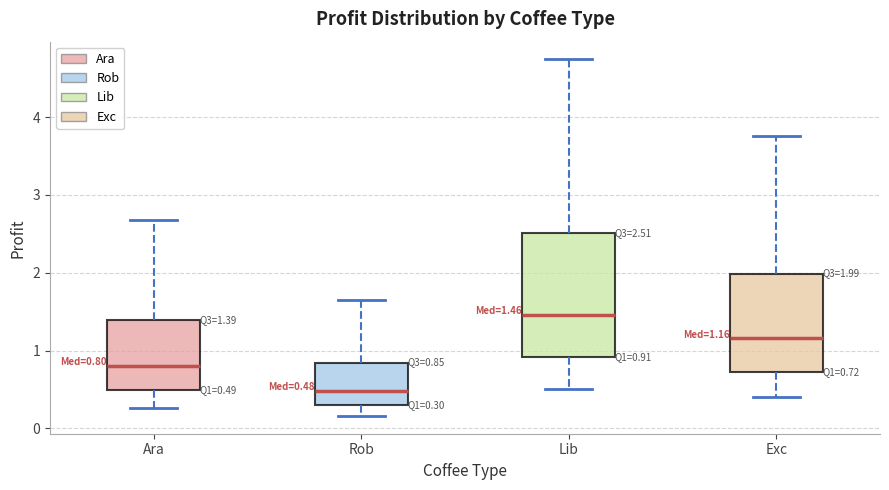

Which box is the tallest, from its lower edge to its upper edge?

Lib